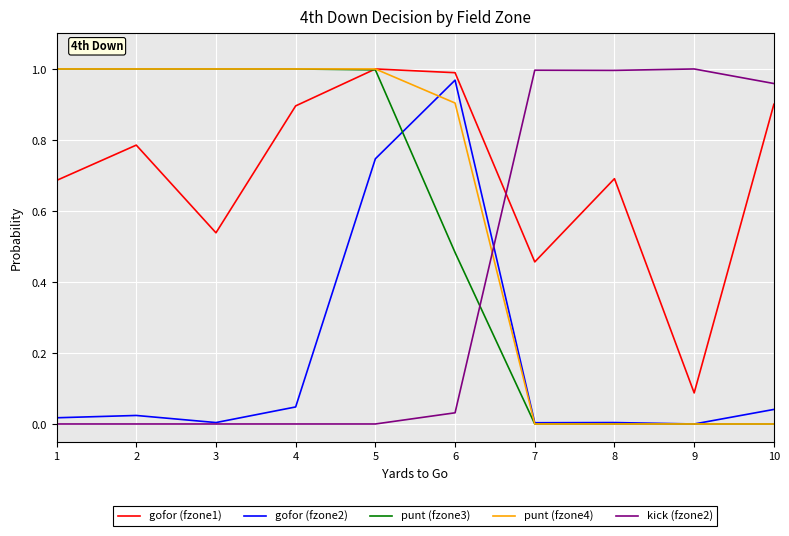

What is the total value across all series at 5?

3.7